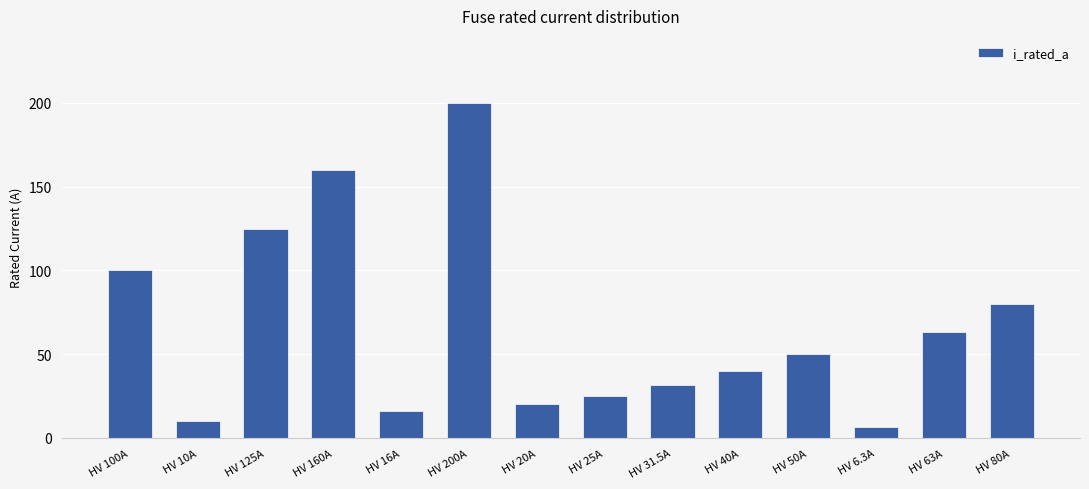

Reading left to right, what are all the values shown in this chart?

100.0	10.0	125.0	160.0	16.0	200.0	20.0	25.0	31.5	40.0	50.0	6.3	63.0	80.0